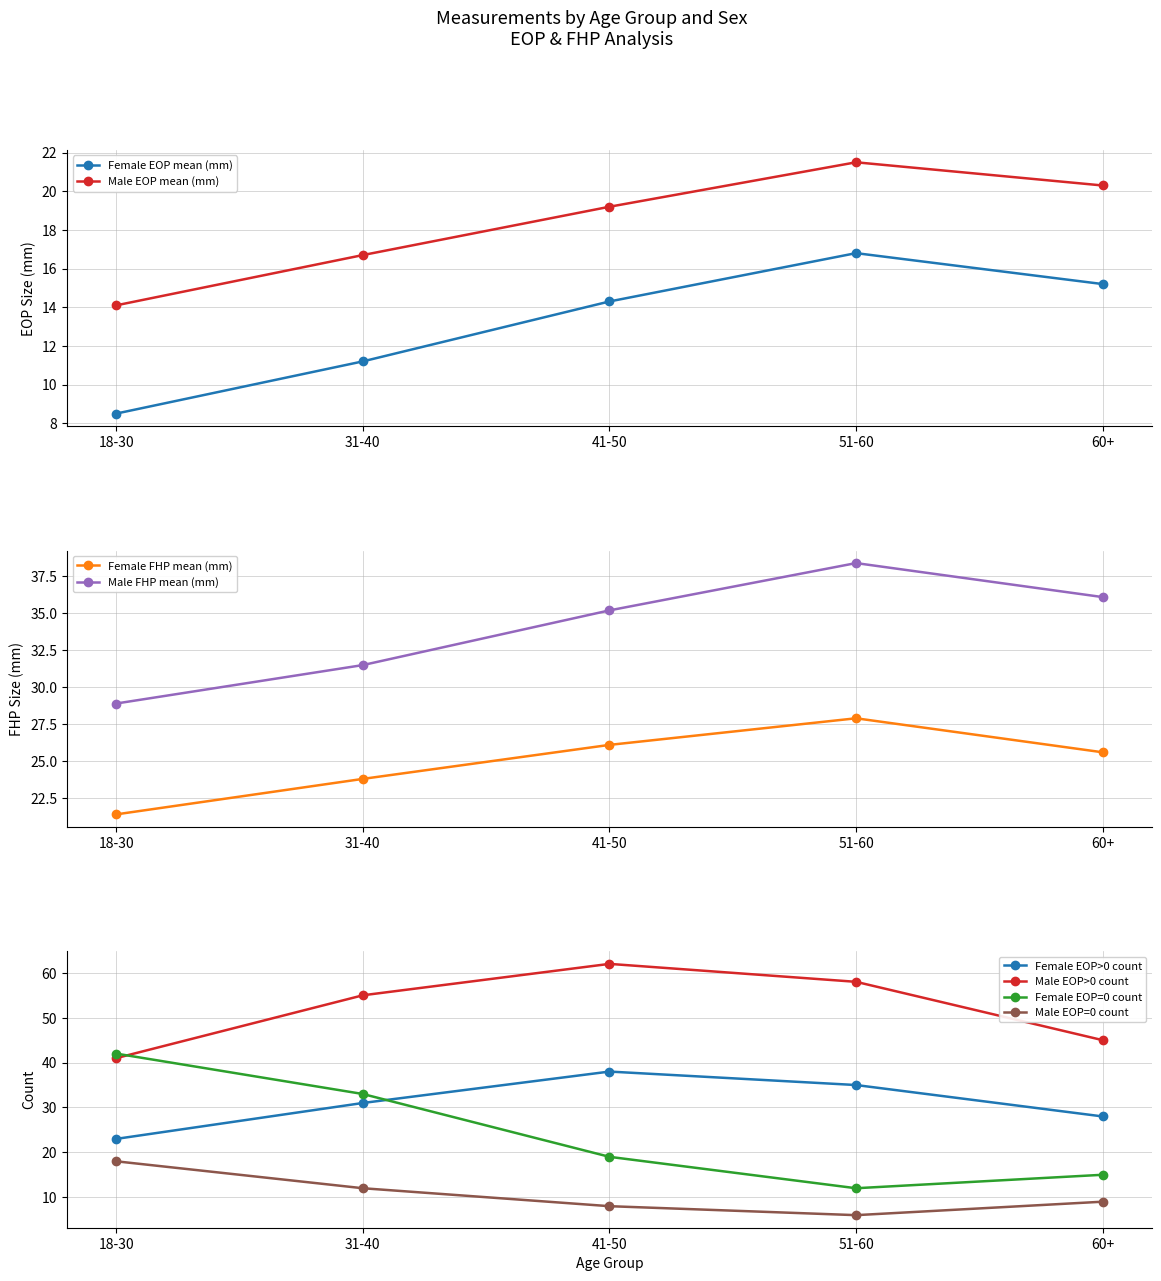

What is the label of the 3rd point from the left?

41-50